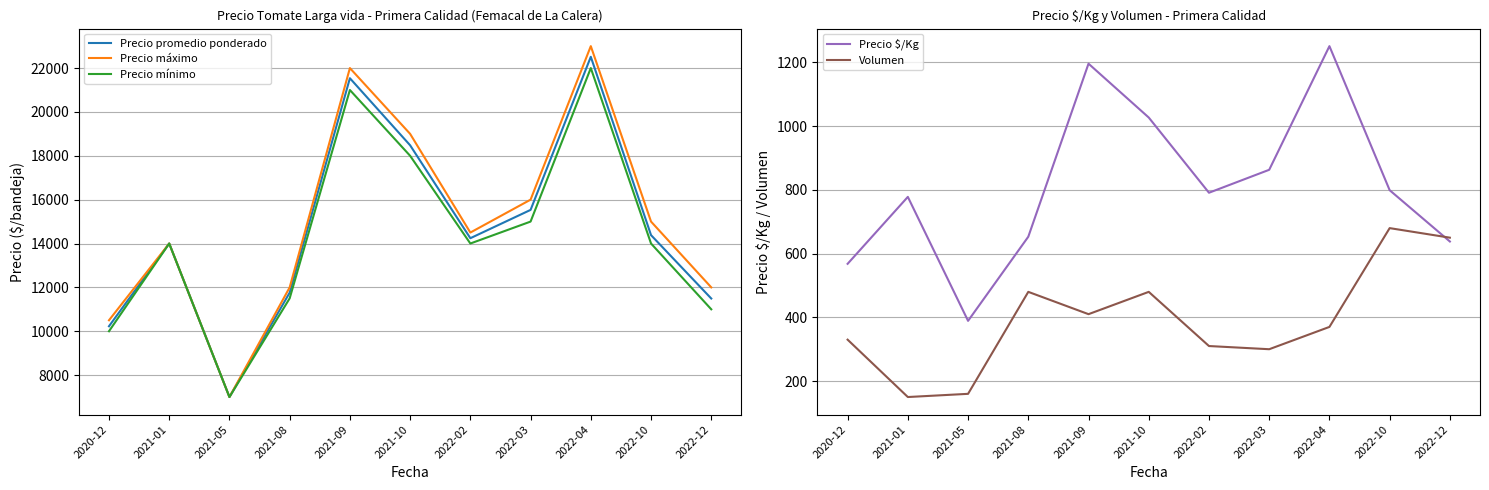

What position from the left is 2021-05?

3